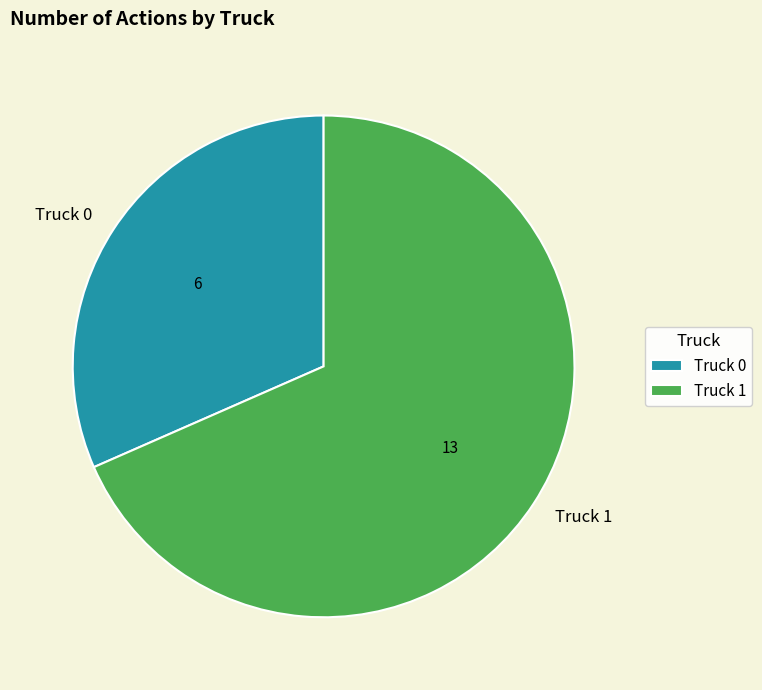

How many slices are in this pie chart?

2